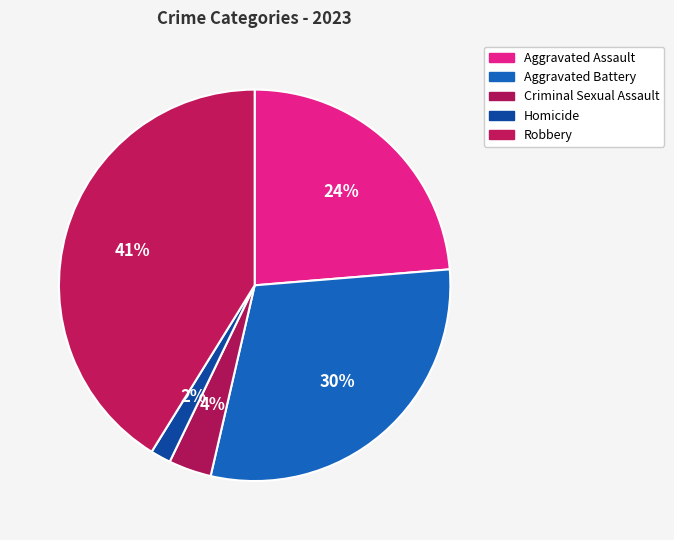

Combined, do Robbery and Aggravated Battery account for over 50%?

Yes